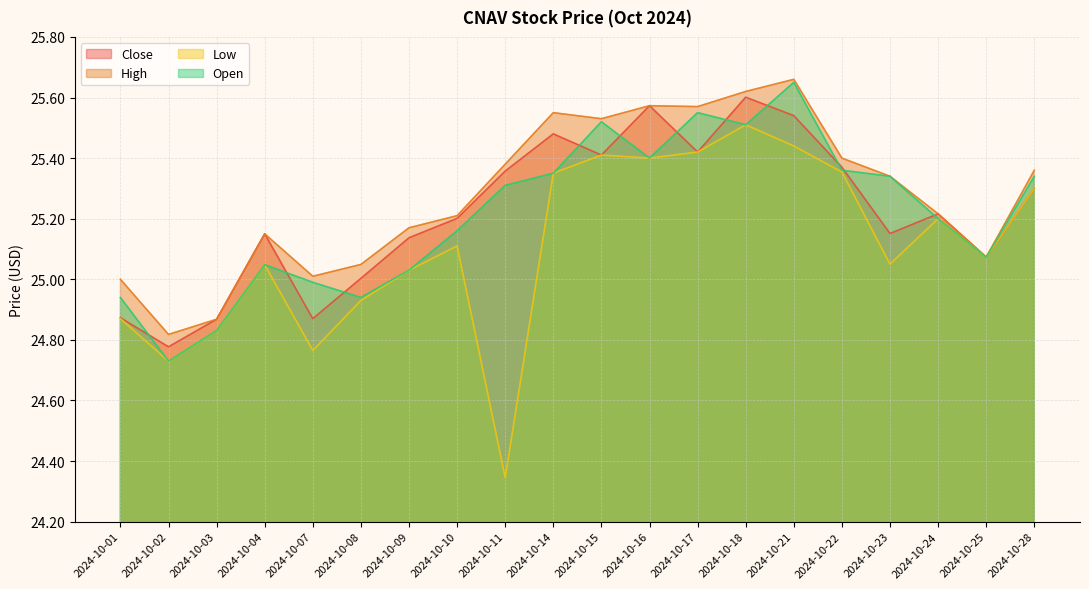

Which series has the widest spread of values?

Low